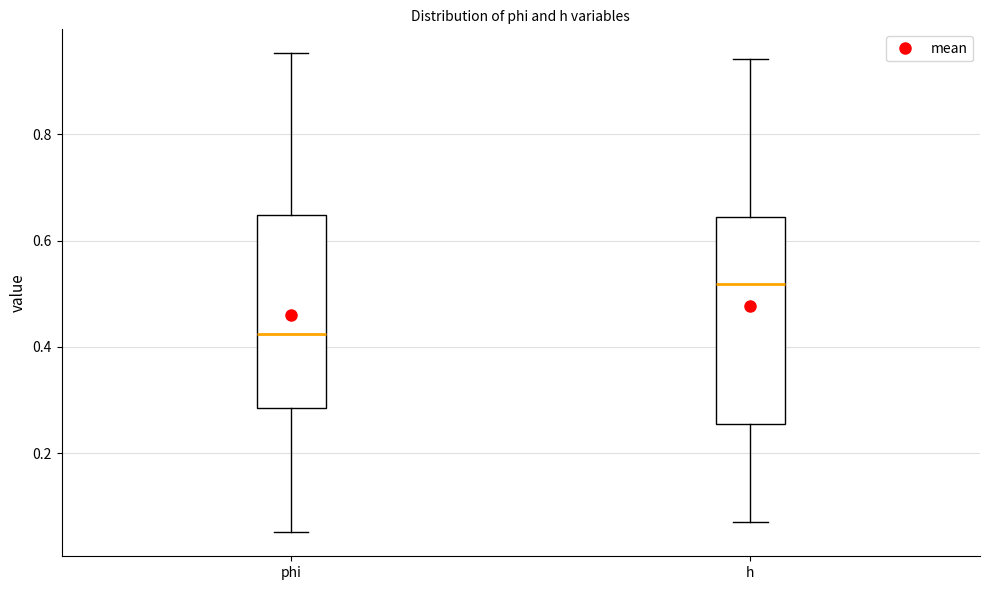

Comparing the boxes themselves (not the whiskers), which one is the tallest?

h